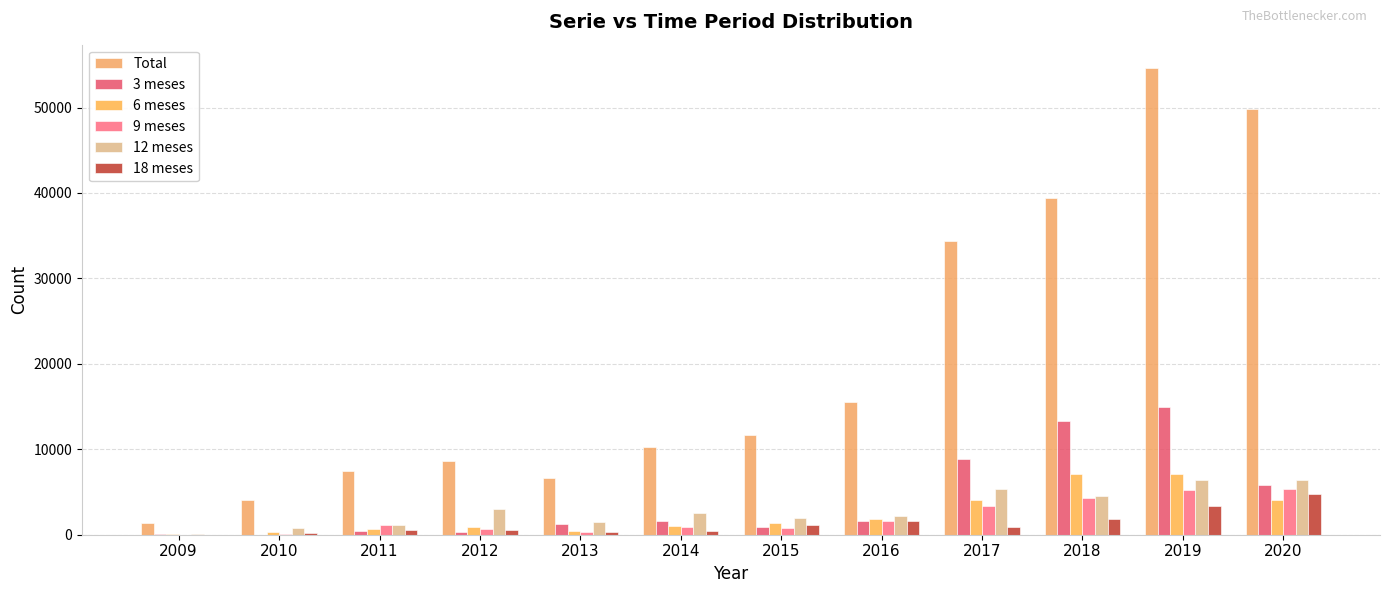

Is the value of 3 meses at 2009 greater than the value of Total at 2010?

No